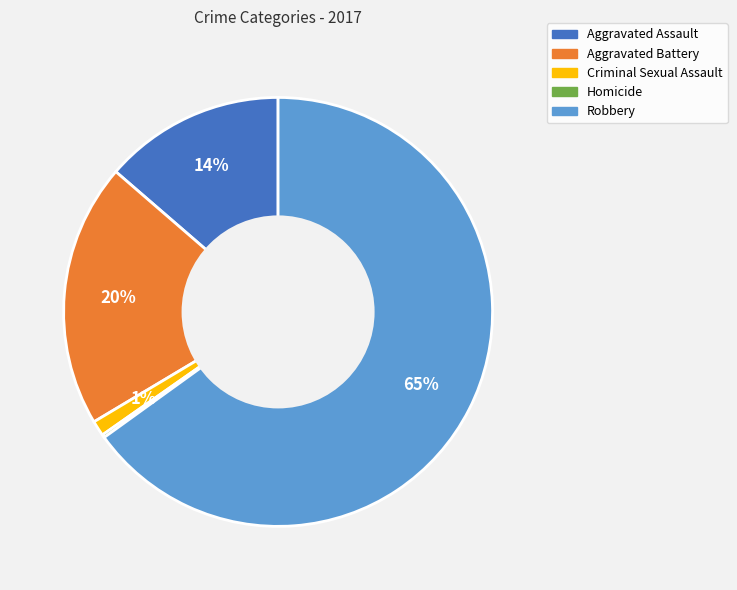

To the nearest percent, what percentage of the pie is Criminal Sexual Assault?

1%